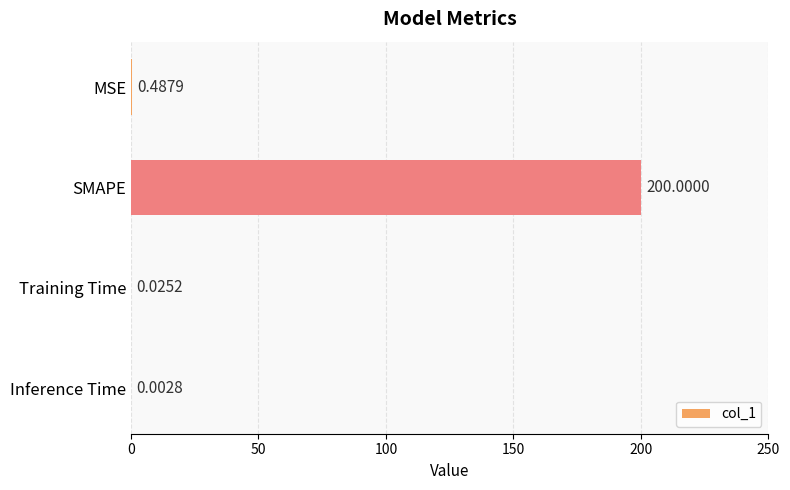

What is the sum of all values?

200.5